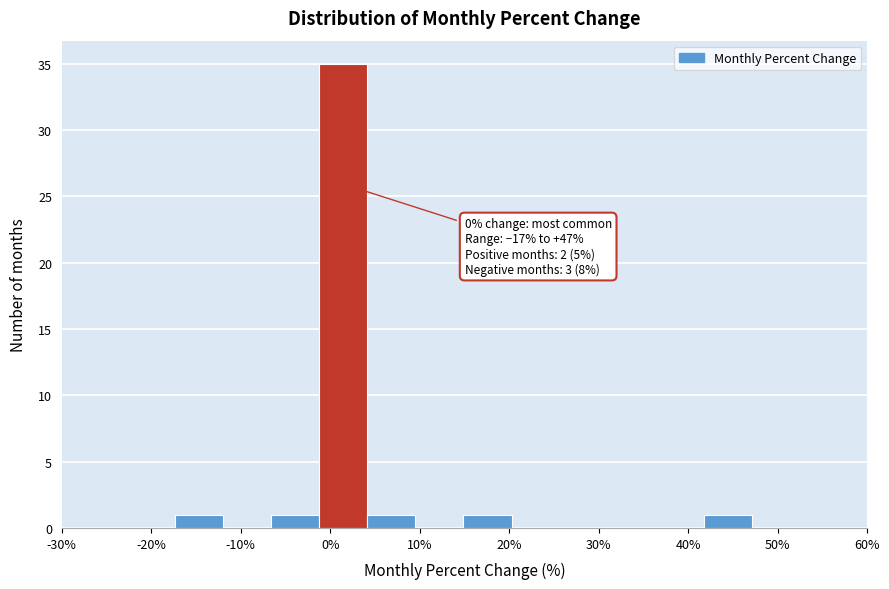

Which range on the x-axis has the tallest bar?

-1 to 4